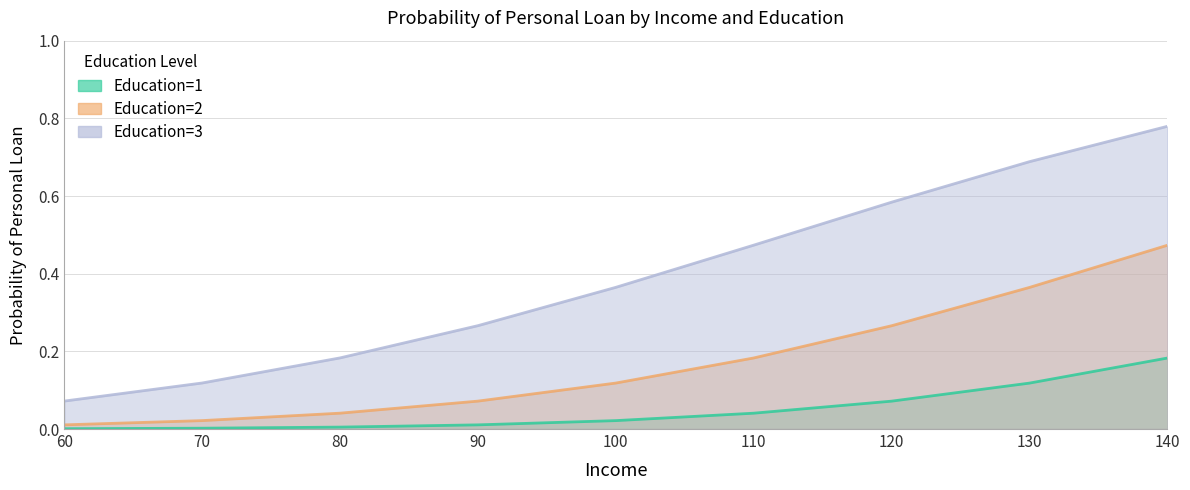

What is the difference between the second highest and second lowest values in the Education=3 series?

0.6